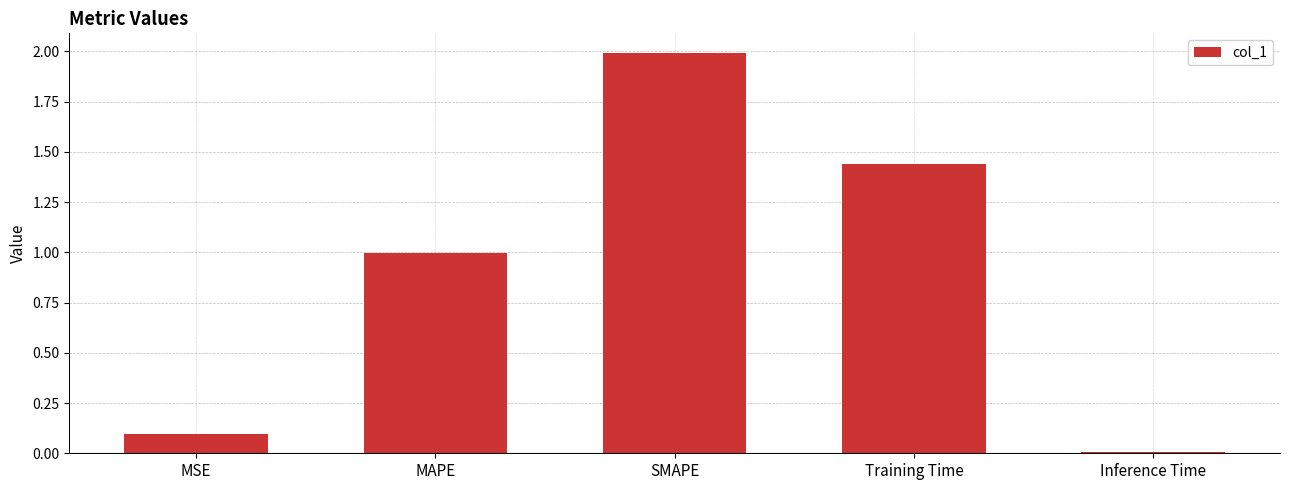

What is the change in value from MSE to MAPE?

+0.9